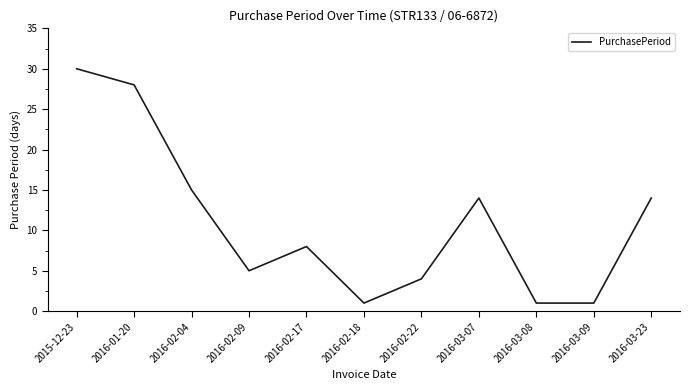

Which label corresponds to the largest value in the chart?

2015-12-23